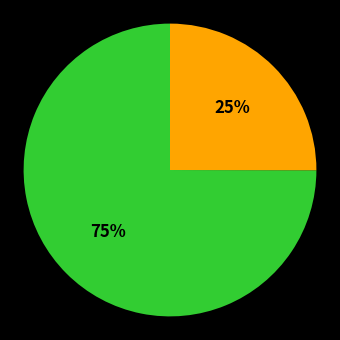

To the nearest percent, what is the average slice percentage?

50%